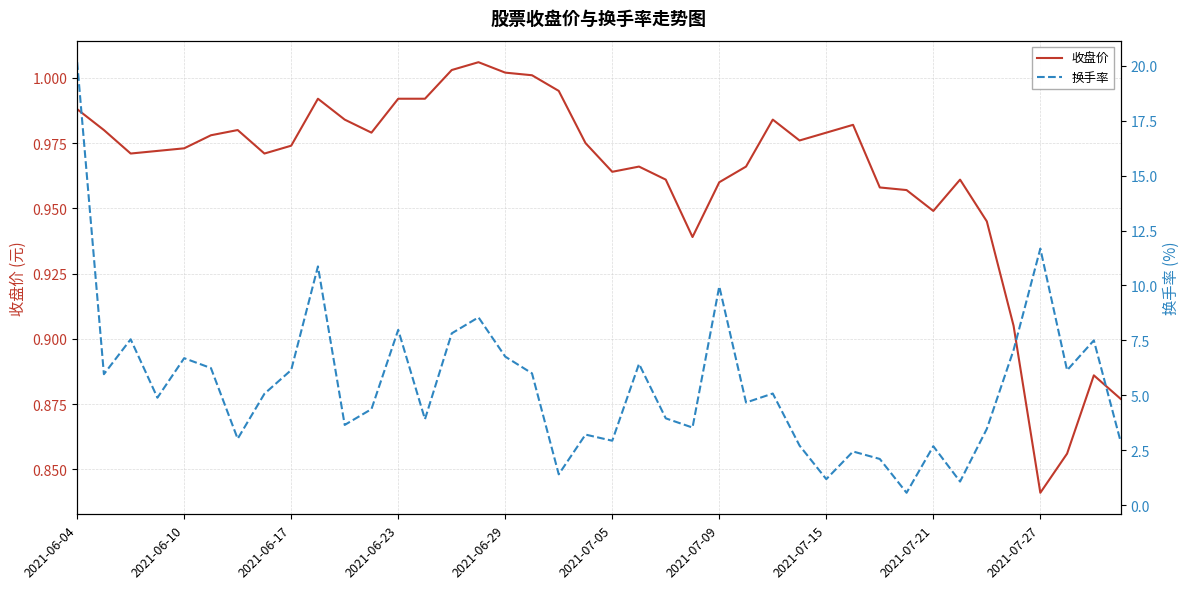

After their last crossing, which series has the higher values: 收盘价 or 换手率?

换手率